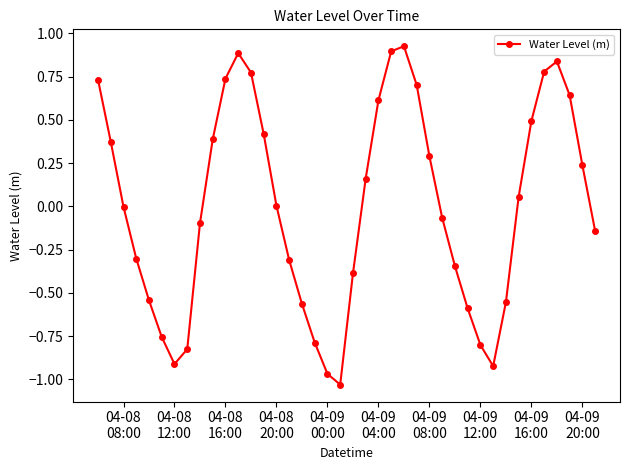

True or false: there are more than 1 points higher than both neighbors.

True